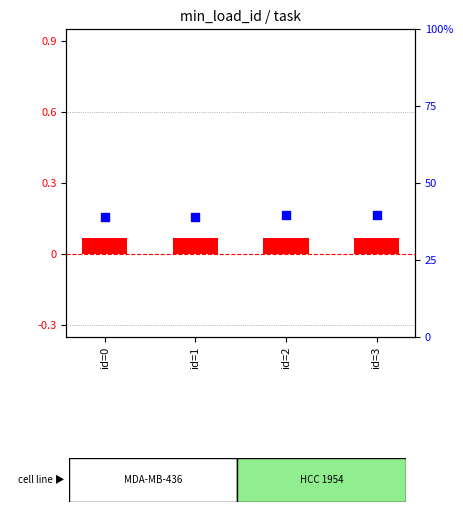

Which series contains the highest Y value?

percentile rank within the sample